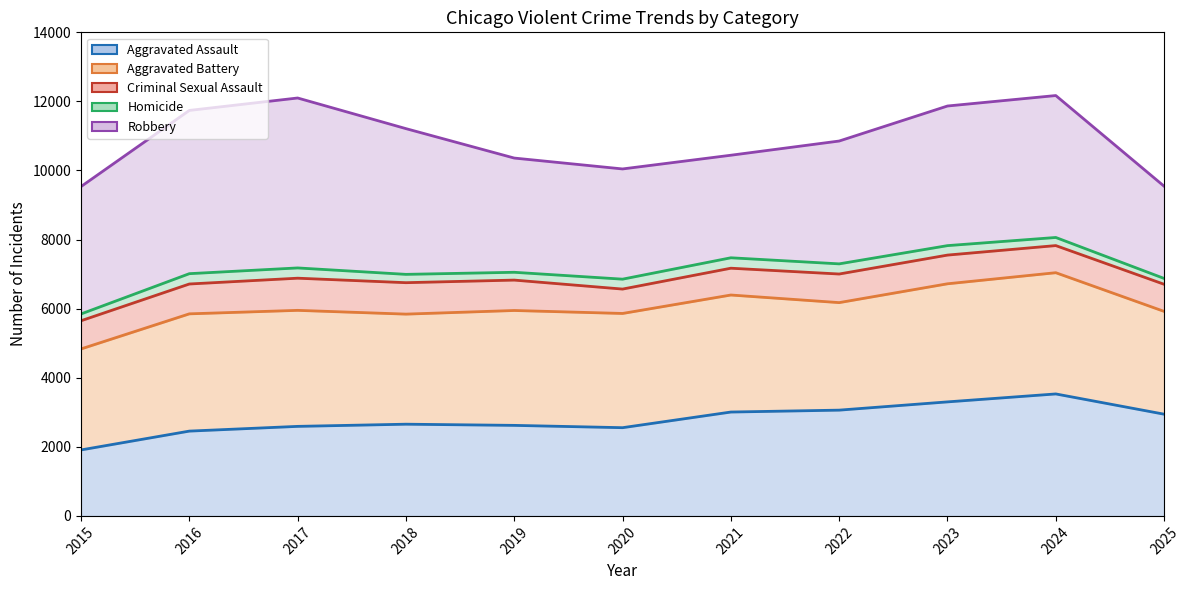

What is the difference between the Aggravated Assault values at 2020 and 2018?

101